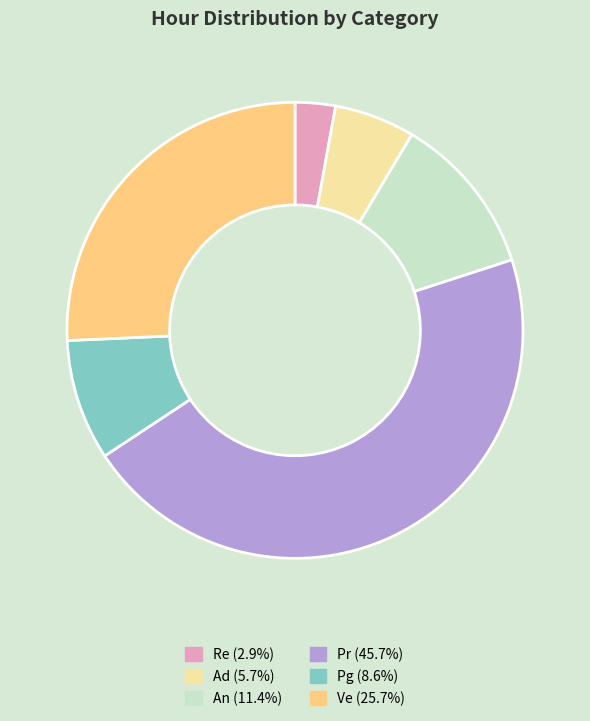

Is it true that Pr is 46% of the pie?

True